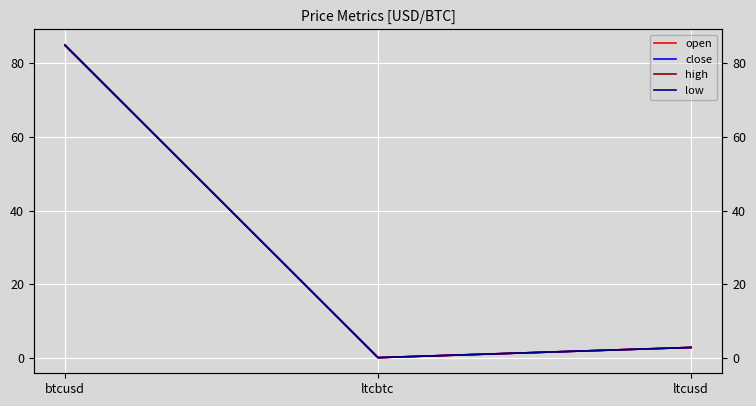

At how many categories does at least one series exceed 47?

1